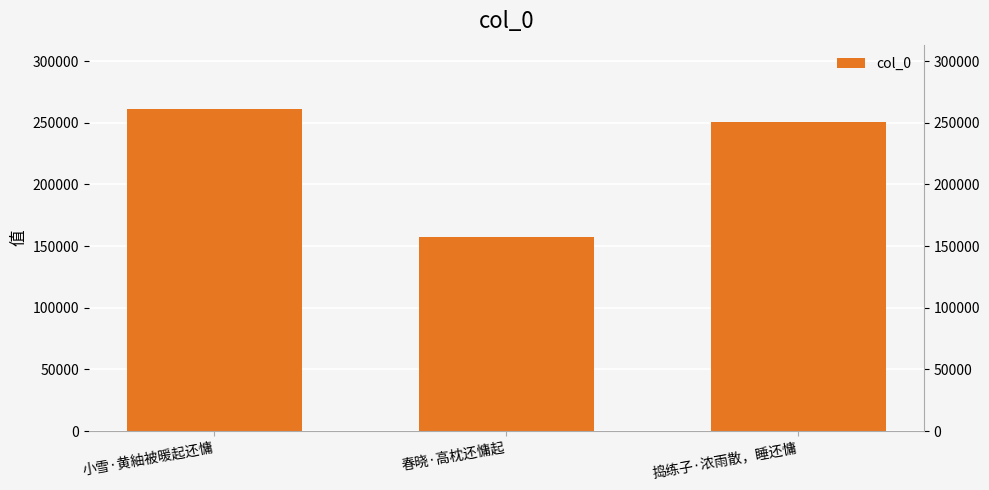

Reading left to right, what are all the values shown in this chart?

261085	157696	250778